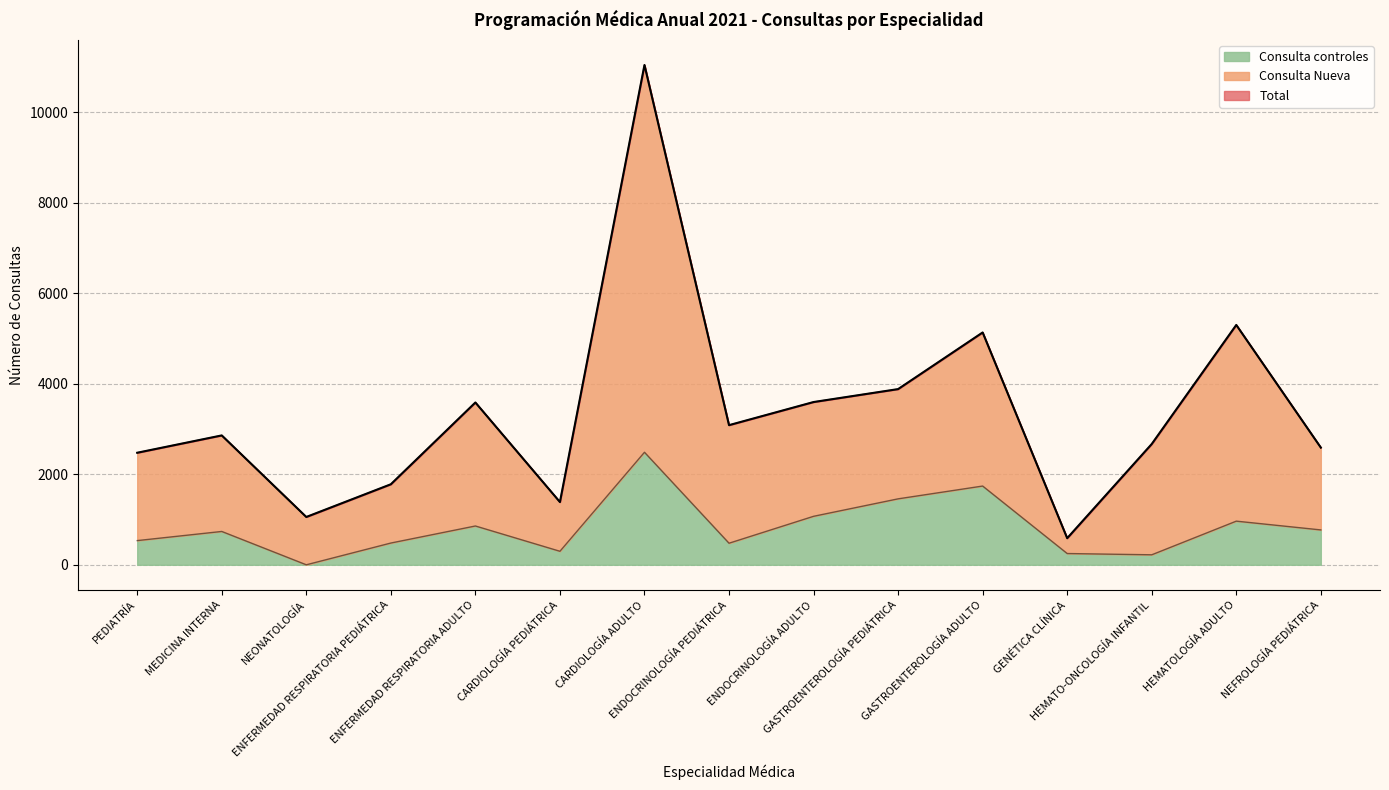

How many data points in Consulta Nueva are above 2860?

7